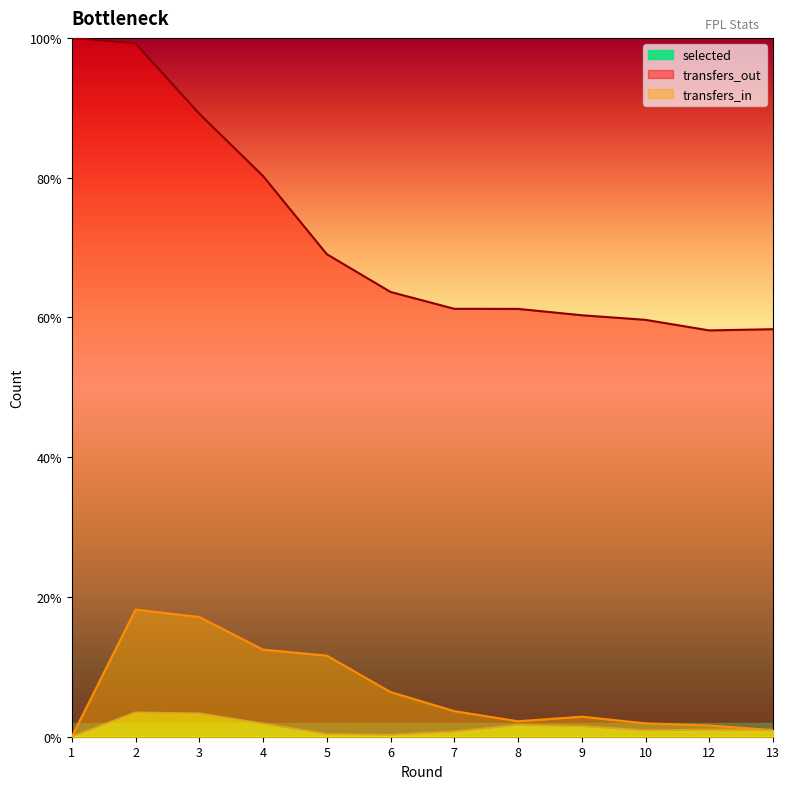

Is it true that selected equals 58.1 at 12?

True